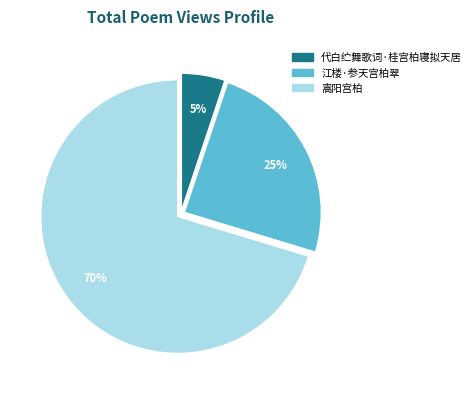

Between 江楼·参天宫柏翠 and 代白纻舞歌词·桂宫柏寝拟天居, which is larger?

江楼·参天宫柏翠